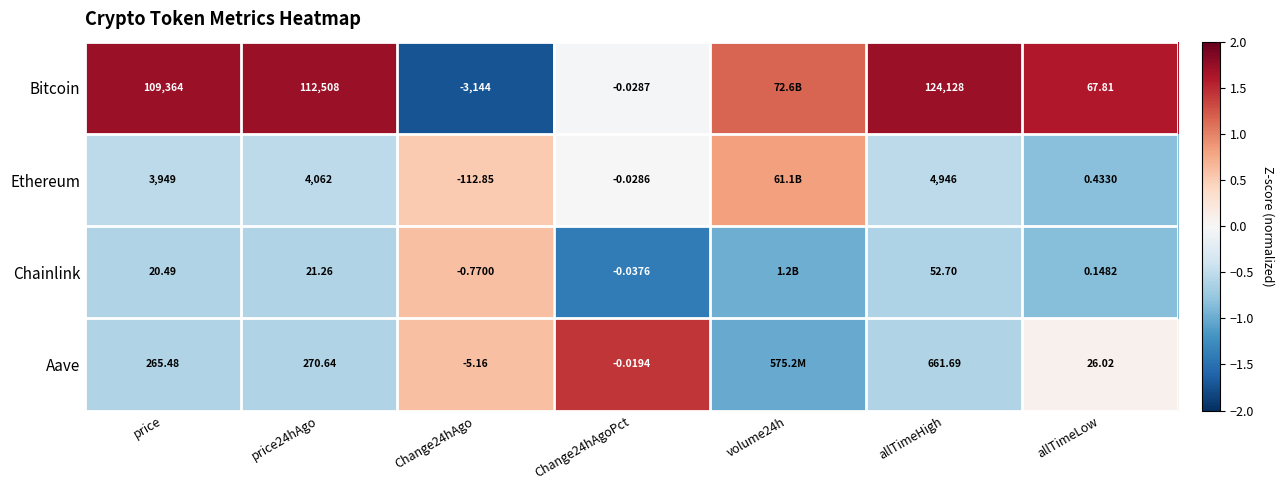

What is the difference between the highest and lowest values at price?

109343.5